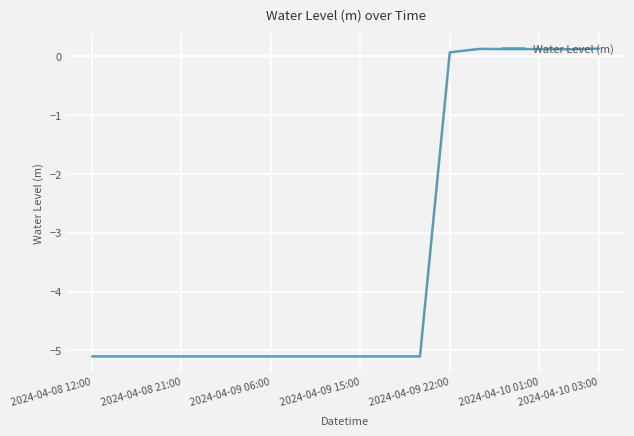

What is the minimum value shown in the chart?

-5.1